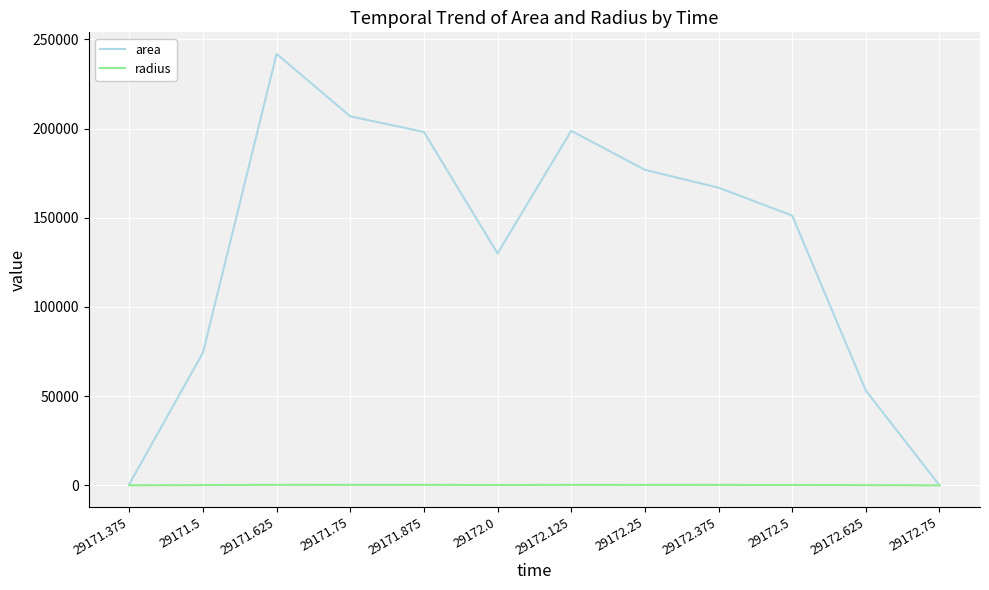

Where does the radius series first go above 230?

29171.625